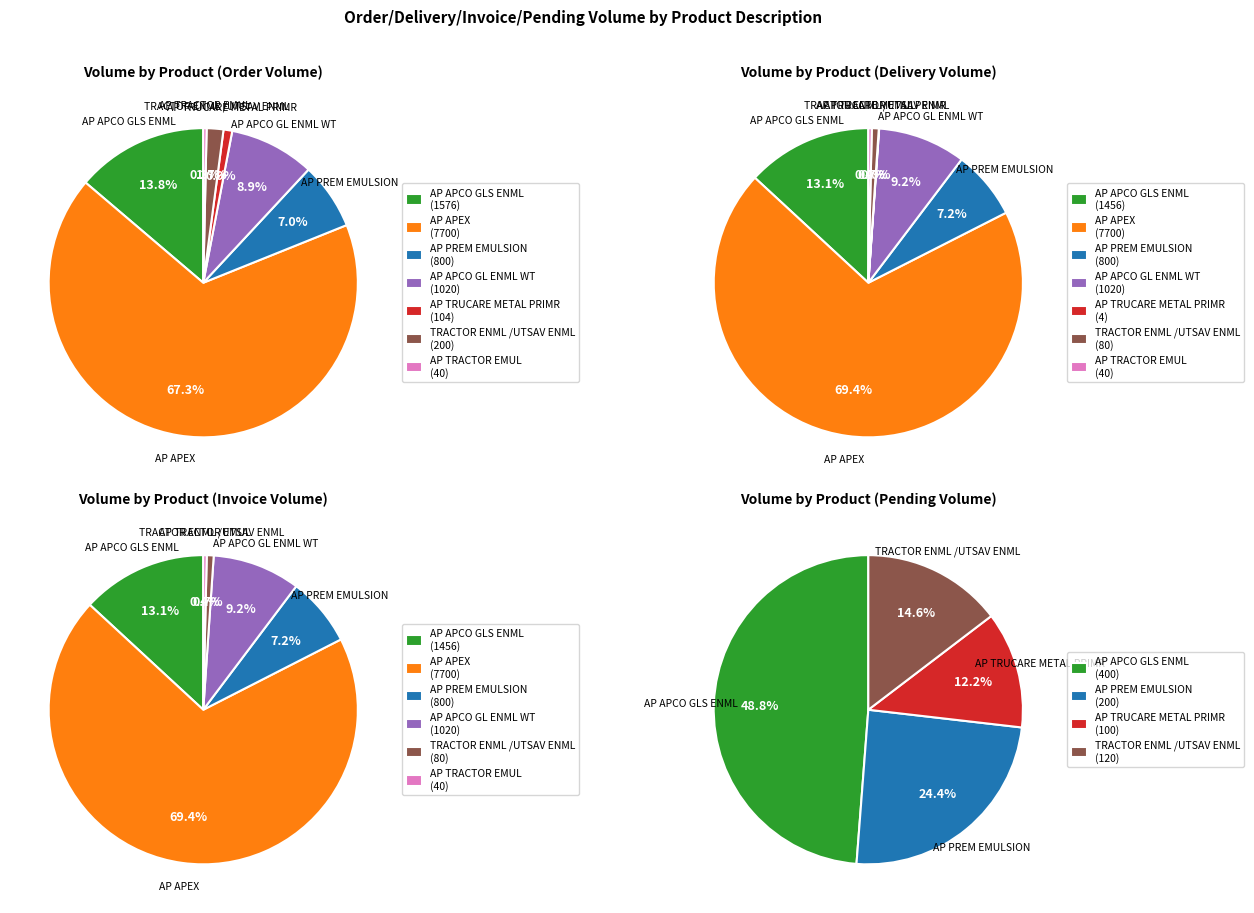

What percentage is the AP APEX slice, to the nearest percent?

69%